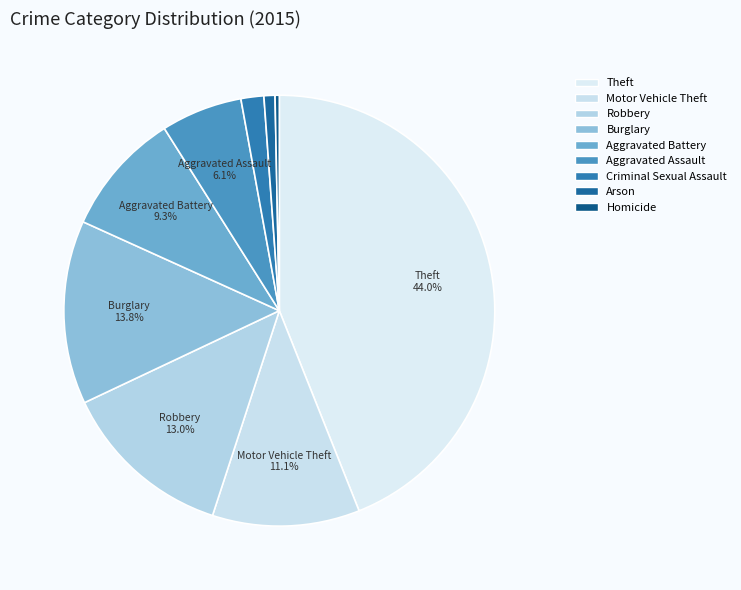

Does Aggravated Assault represent more than half of the total?

No